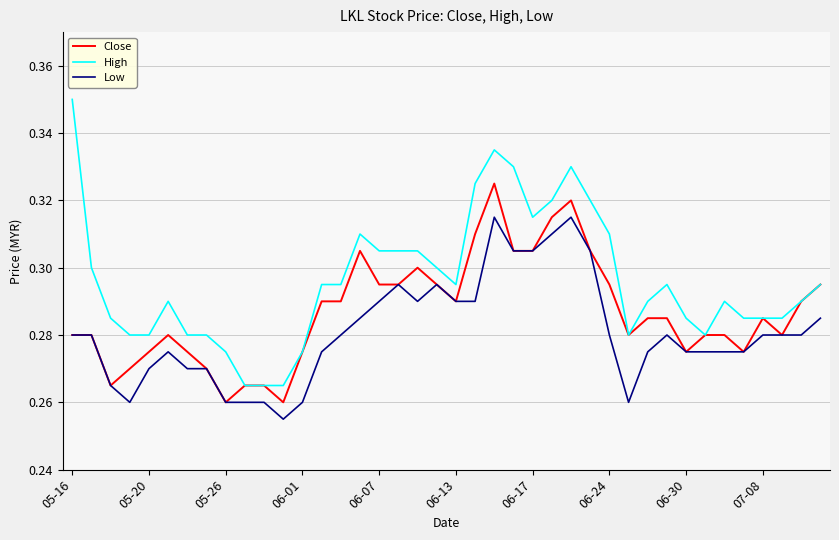

Which series has the widest spread of values?

High